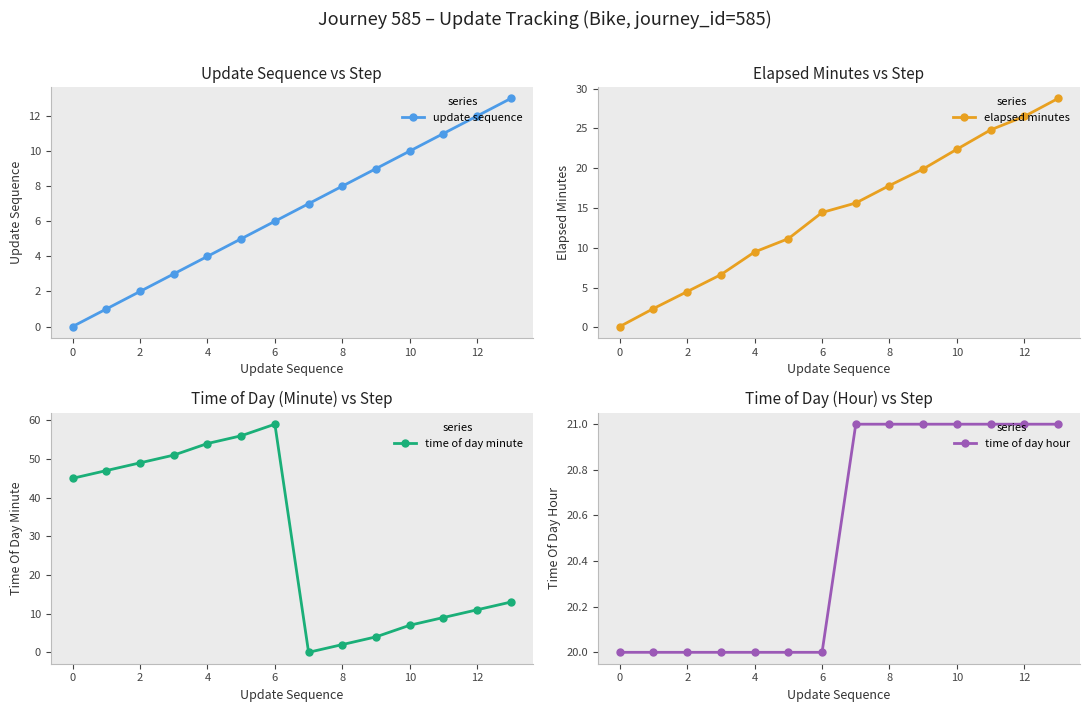

What are all the series names shown in the legend?

update sequence, elapsed minutes, time of day minute, time of day hour